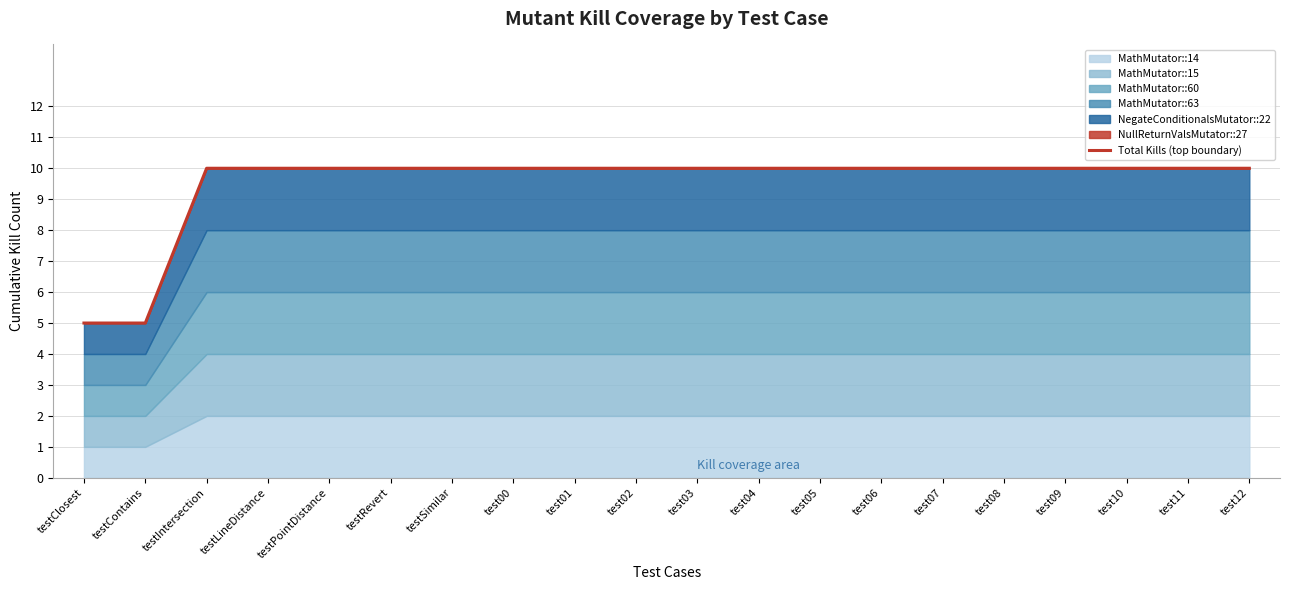

Between testPointDistance and test06, which is larger?

testPointDistance